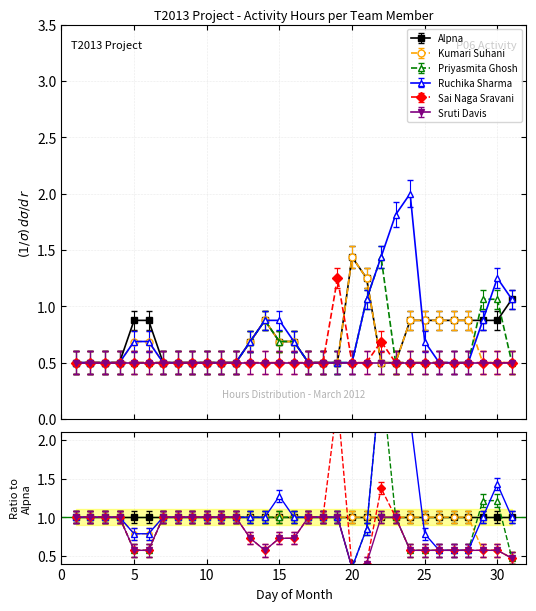

What is the greatest value displayed?

2.0